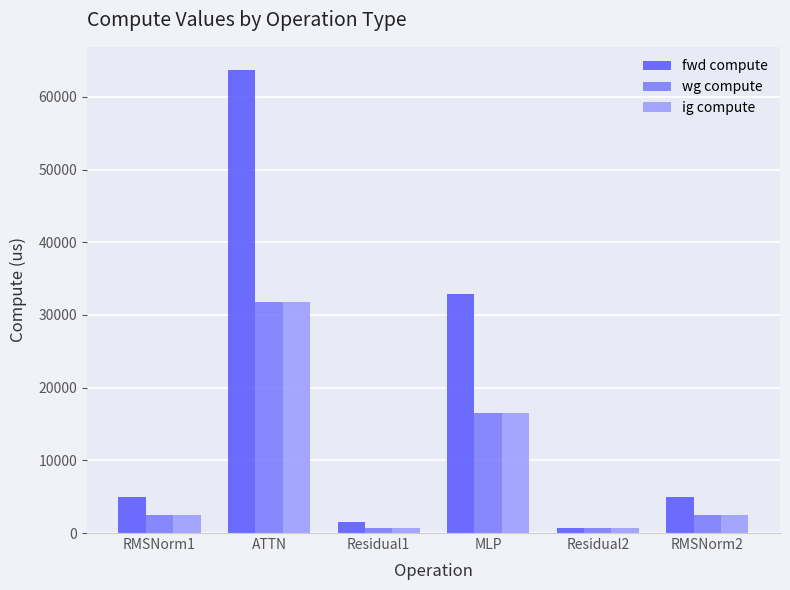

True or false: wg compute has a value of 757.5 at Residual1.

True